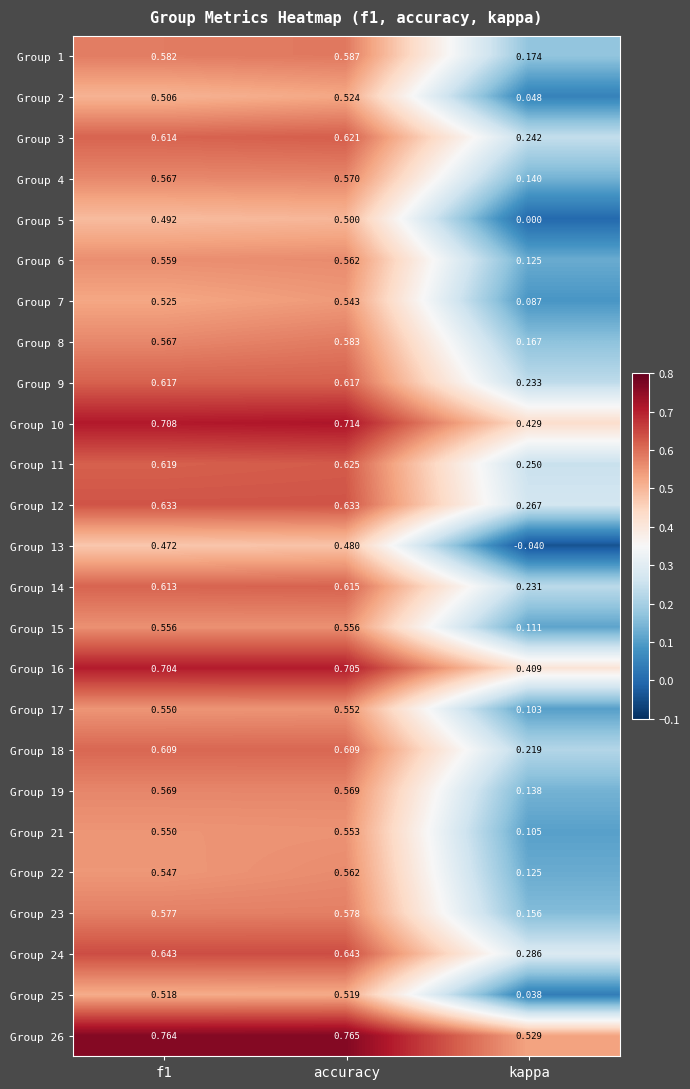

At which label is Group 15 closest to 0?

kappa